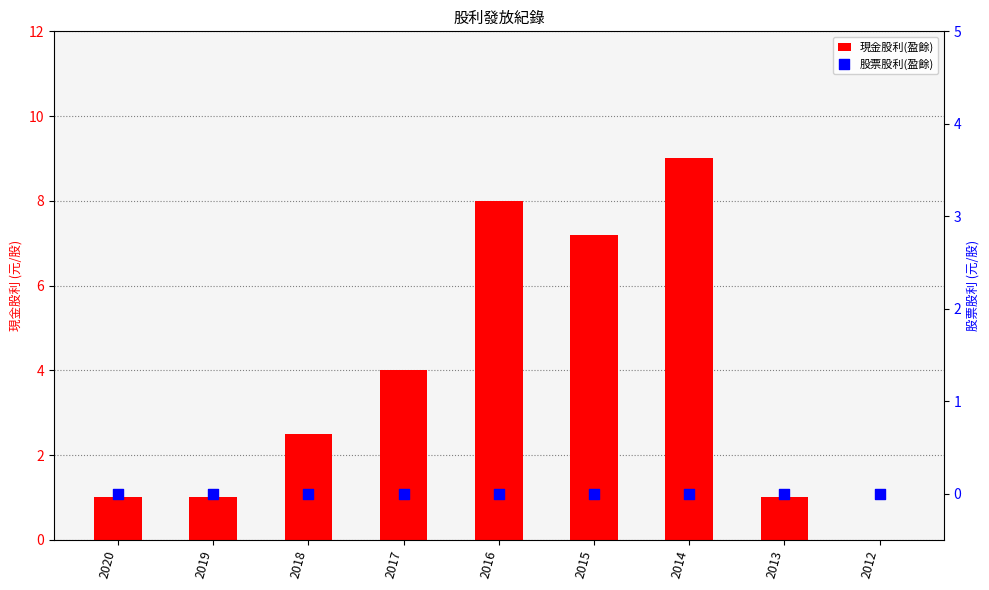

Which series has the largest total across all categories?

現金股利(盈餘)